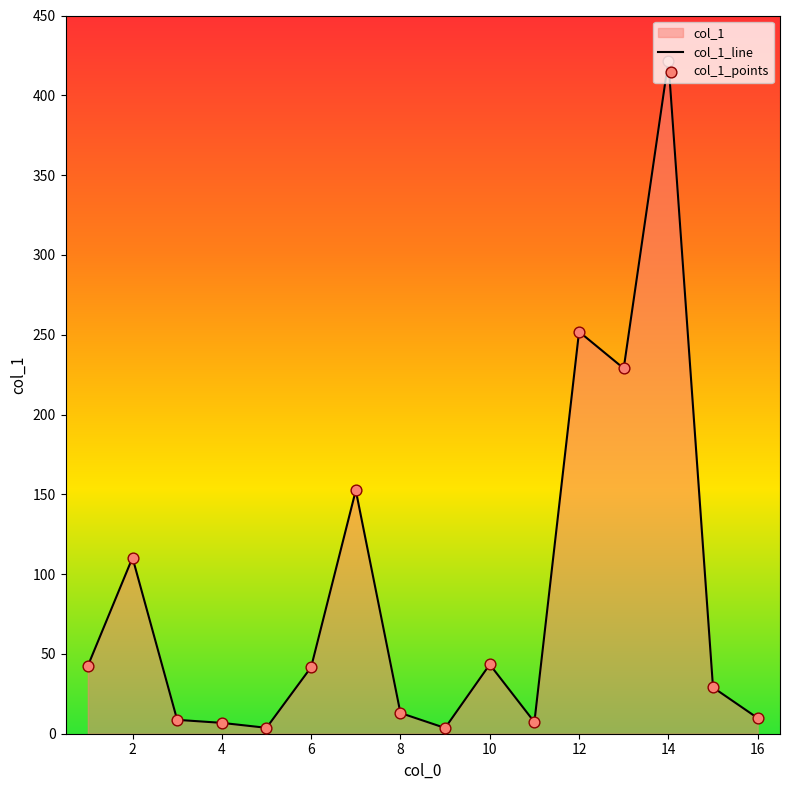

What is the difference between the maximum and minimum values?

418.0